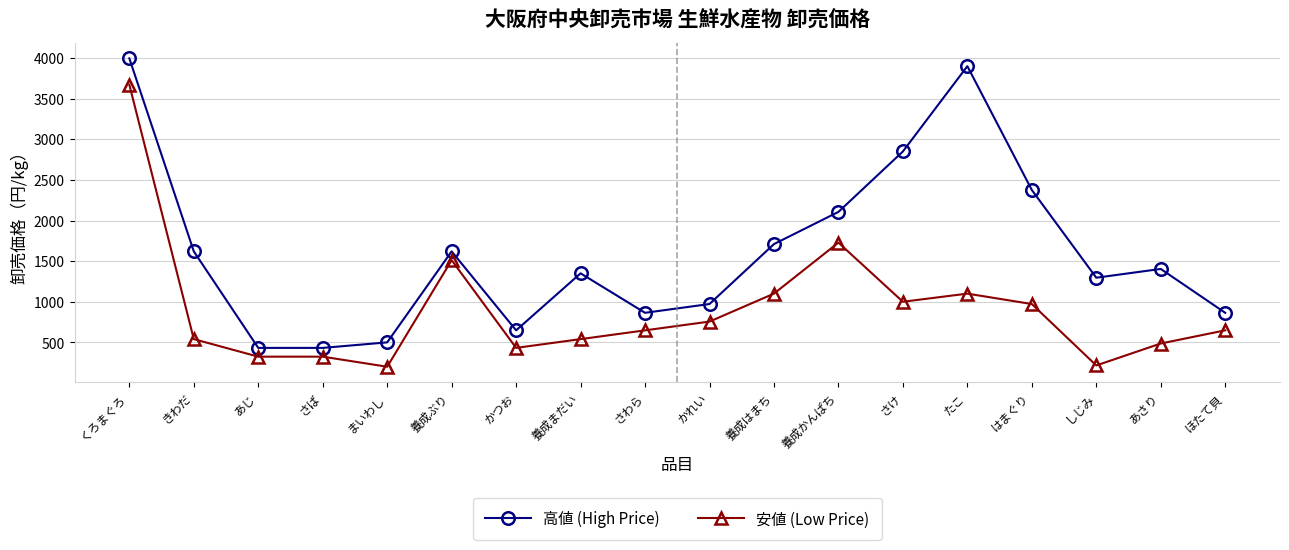

The 安値 (Low Price) series shows 540 at 養成まだい. True or false?

True